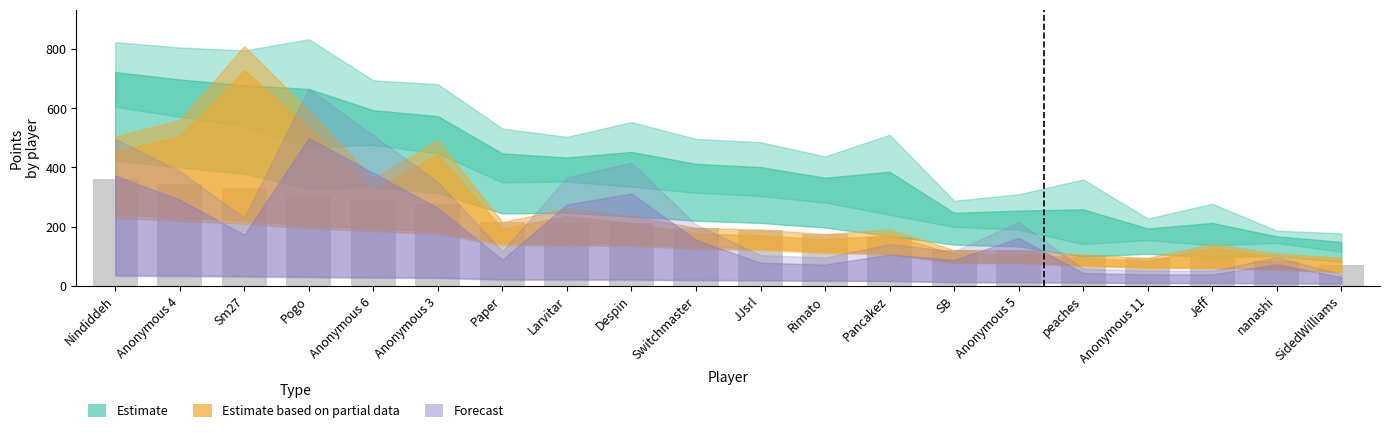

What is the difference between the second highest and minimum values?

272.8